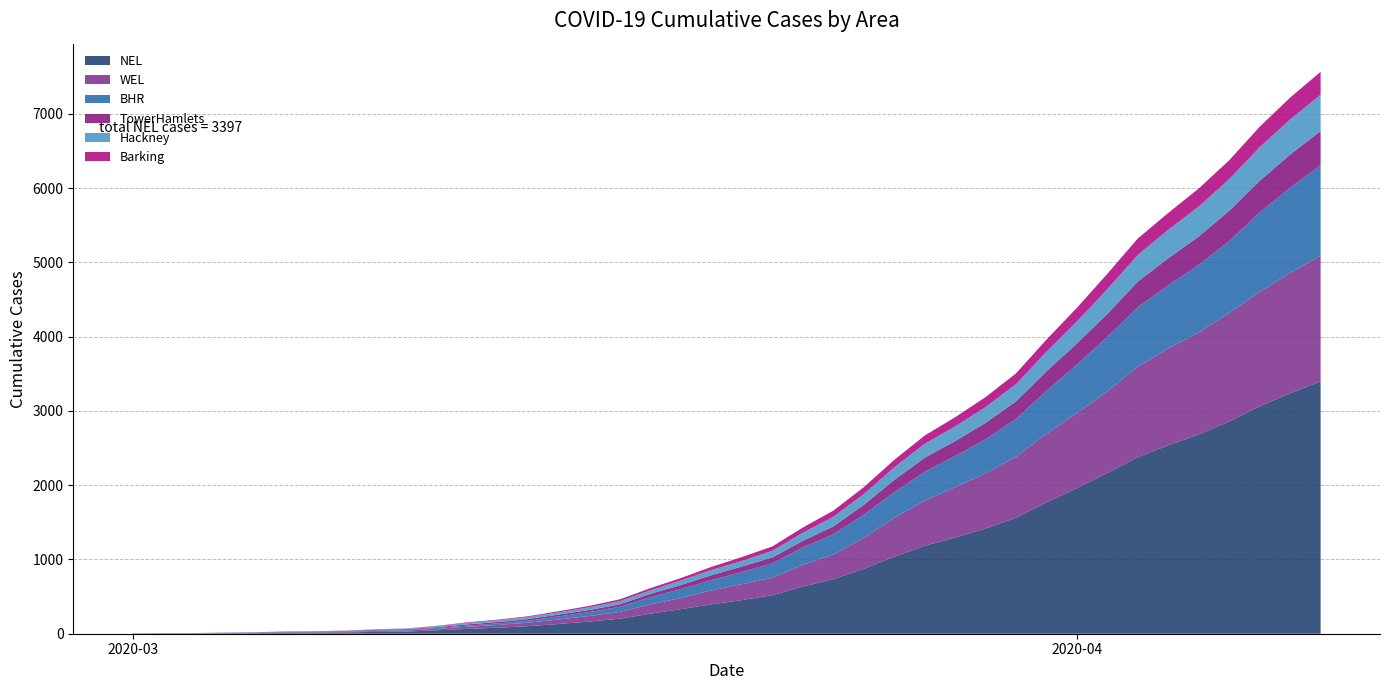

Reading left to right, what are all the values shown in this chart?

NEL: 3	4	4	6	8	13	14	17	25	29	46	65	81	102	132	164	203	270	331	396	453	519	635	734	873	1036	1183	1295	1415	1562	1768	1960	2165	2378	2537	2684	2856	3062	3238	3397
WEL: 0	0	0	2	4	6	7	8	12	15	21	29	37	47	61	75	91	125	150	188	214	234	292	332	416	522	609	677	743	819	923	1011	1098	1219	1303	1372	1463	1540	1619	1692
BHR: 2	3	3	3	3	5	5	6	8	8	11	16	21	27	41	53	69	97	120	138	164	196	234	273	312	345	388	420	459	511	581	653	733	800	851	909	967	1069	1147	1217
TowerHamlets: 0	0	0	2	3	4	5	6	8	10	11	16	19	22	25	28	34	45	55	66	74	78	89	106	133	167	189	201	221	236	260	284	310	344	364	383	408	425	447	462
Hackney: 1	1	1	1	1	2	2	3	5	6	14	20	23	28	30	36	43	48	61	70	75	89	109	129	145	169	186	198	213	232	264	296	334	359	383	403	426	453	472	488
Barking: 1	1	1	1	1	1	1	2	3	3	4	8	9	10	15	19	24	29	33	42	52	59	70	82	93	100	112	123	134	145	163	184	206	221	227	243	254	276	294	309